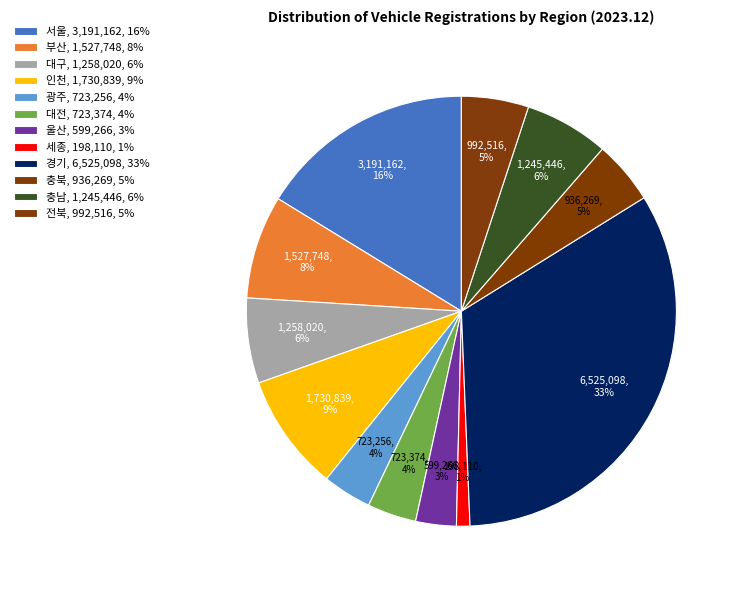

How many segments does this pie chart have?

12